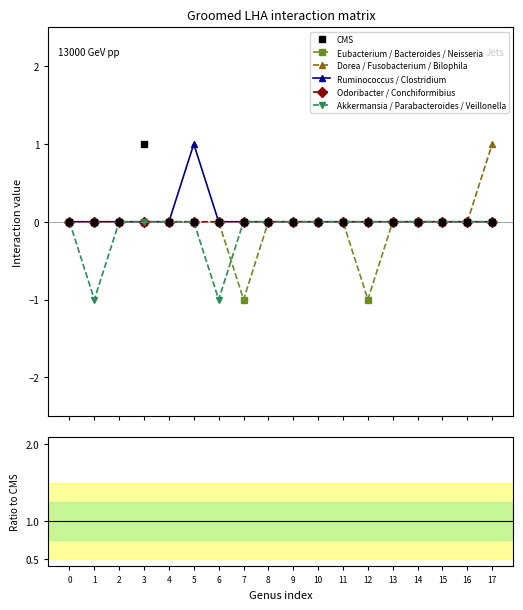

True or false: Eubacterium / Bacteroides / Neisseria has more than 2 points higher than both neighbors.

False